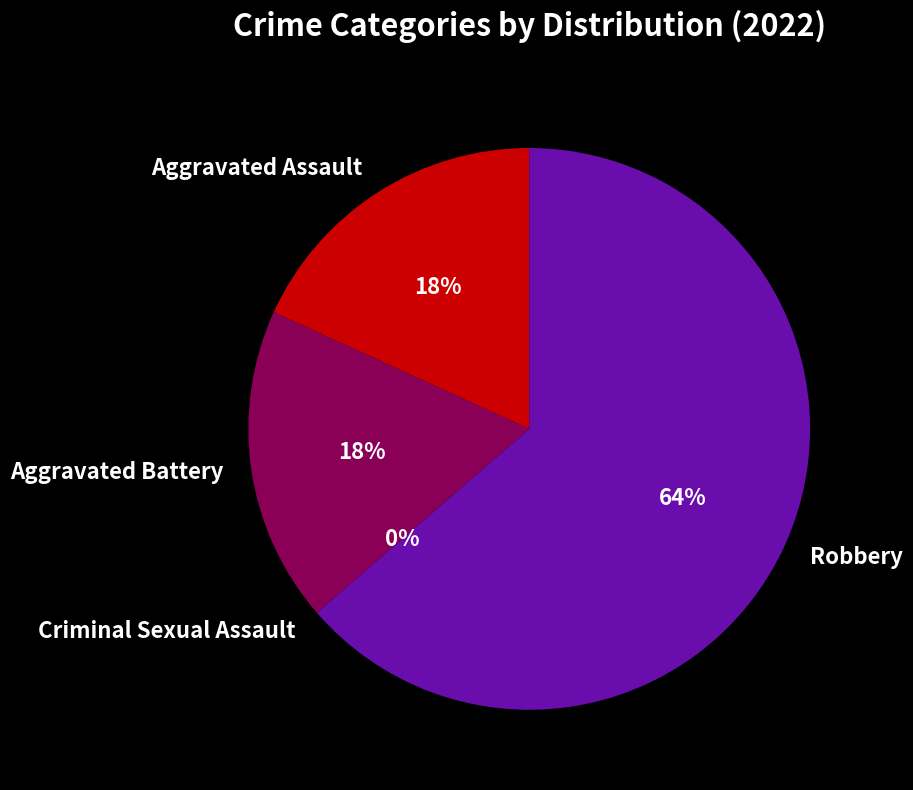

Is the sum of Criminal Sexual Assault and Aggravated Assault greater than half?

No